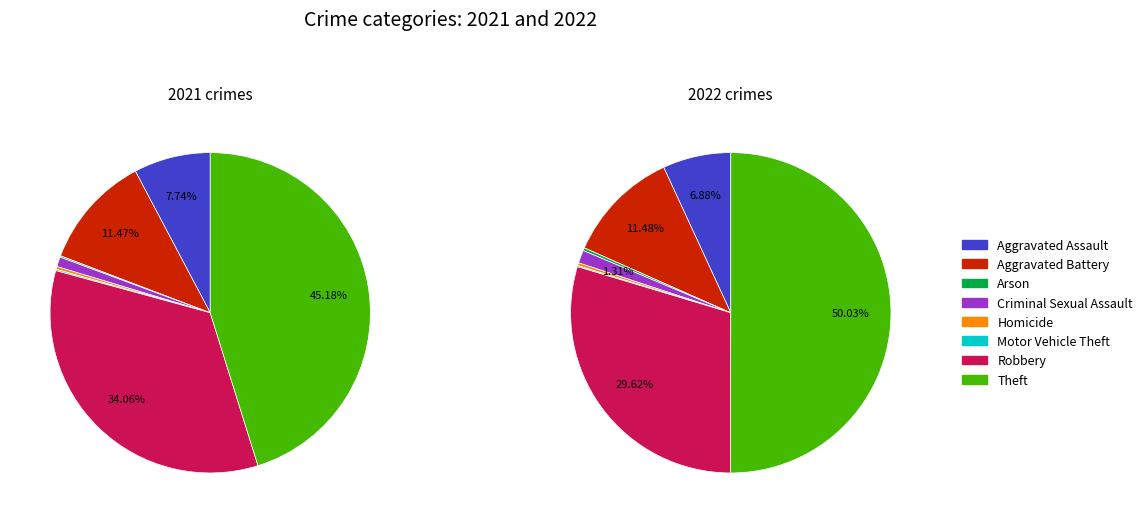

How many segments does this pie chart have?

8